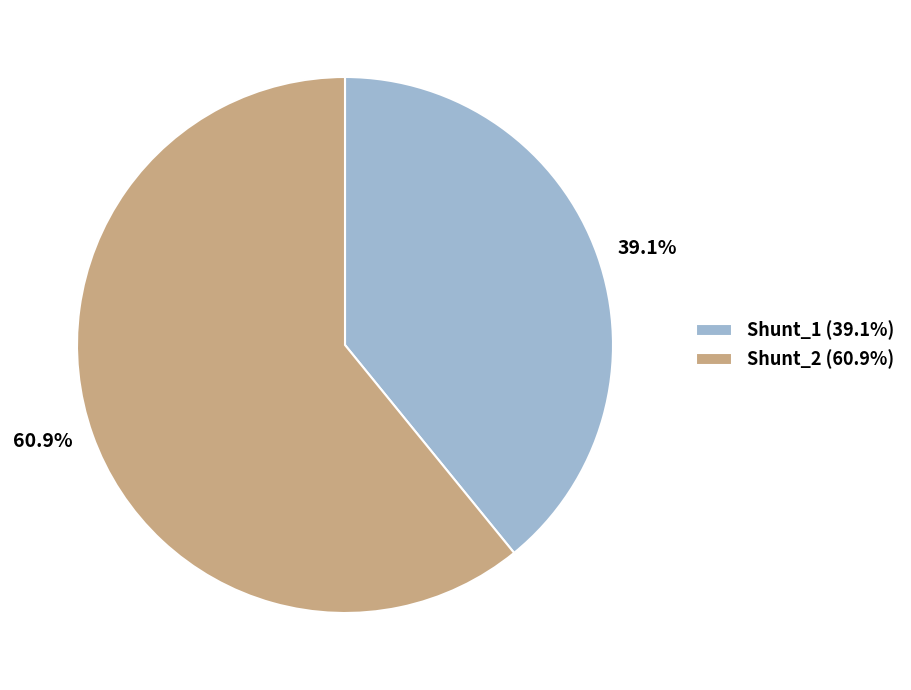

To the nearest percent, what is the average slice percentage?

50%